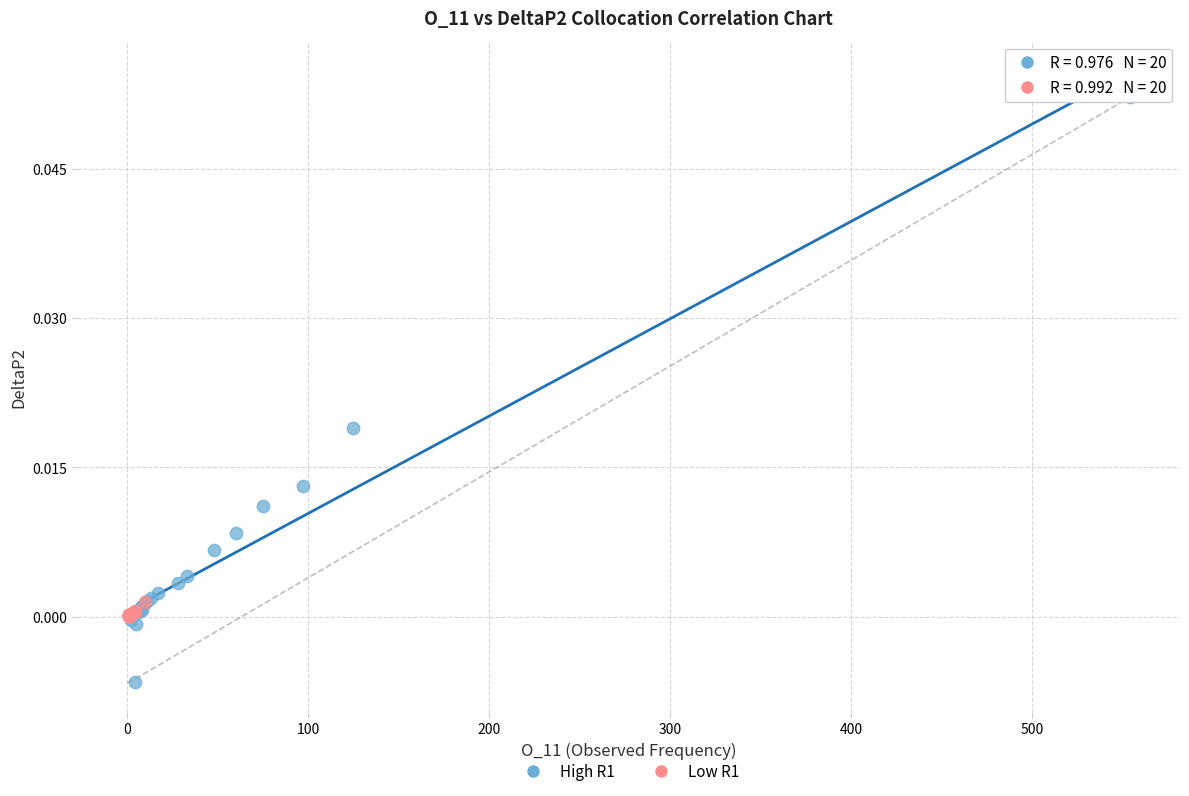

Which series contains the highest Y value?

High R1